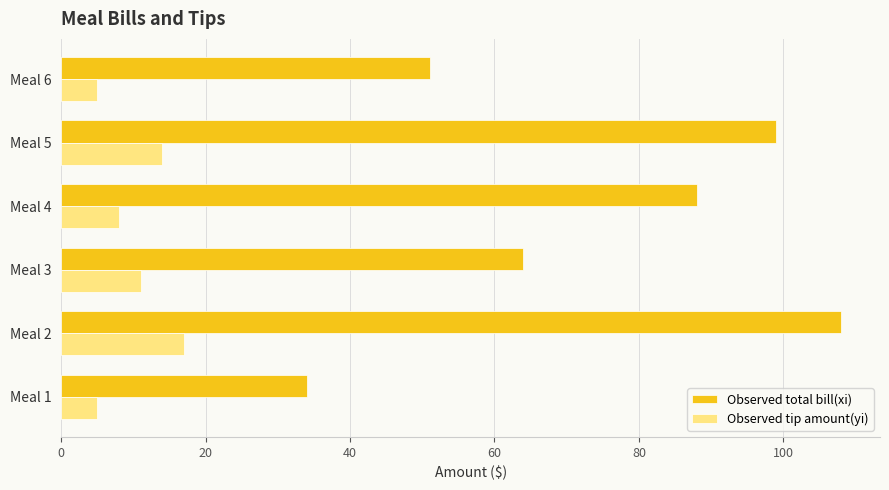

At how many categories does at least one series exceed 30?

6